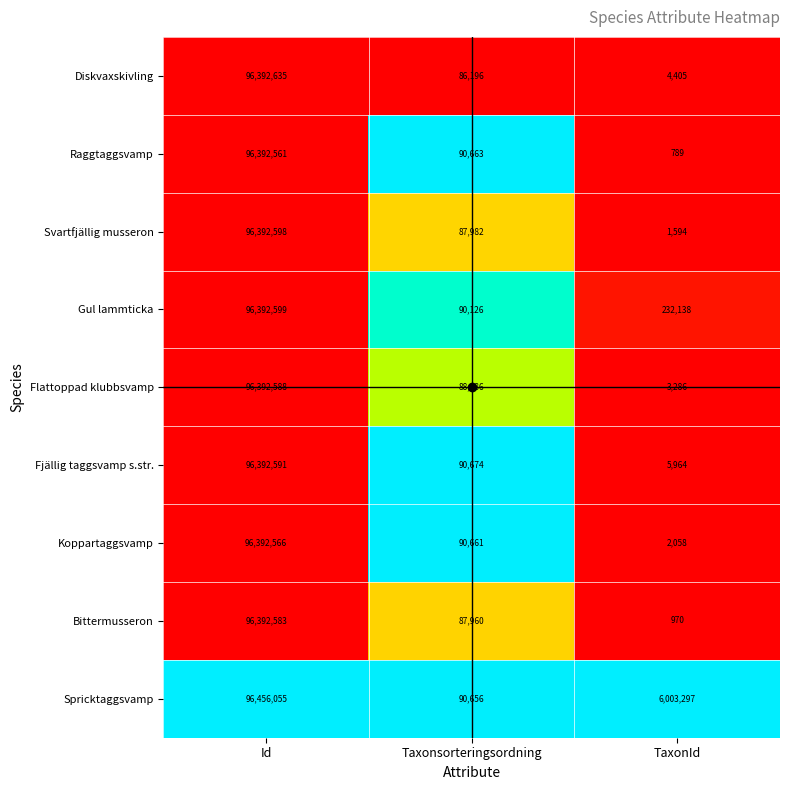

What is the total value across all series at TaxonId?

6254501